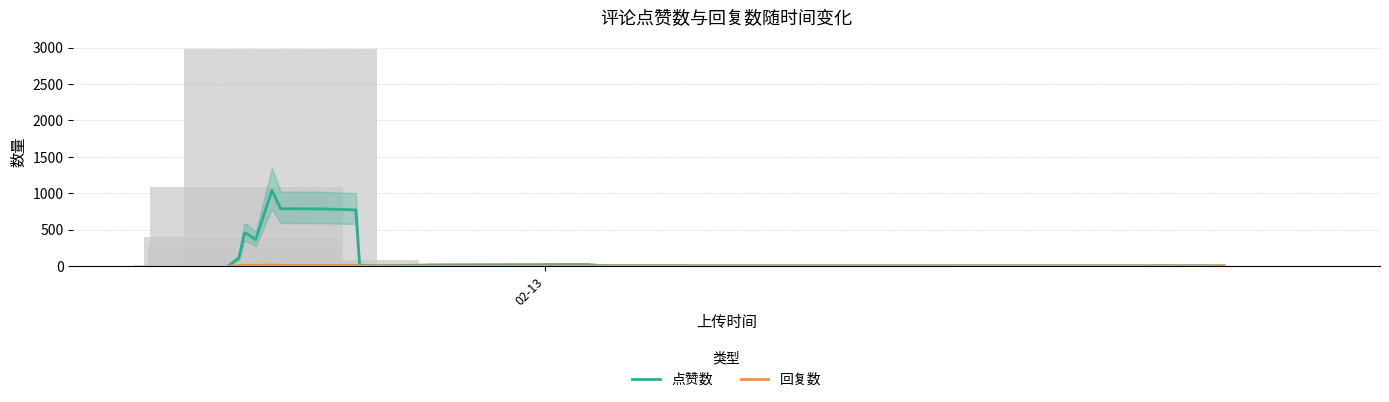

What is the difference between the maximum and second lowest values in the 回复数 series?

13.5